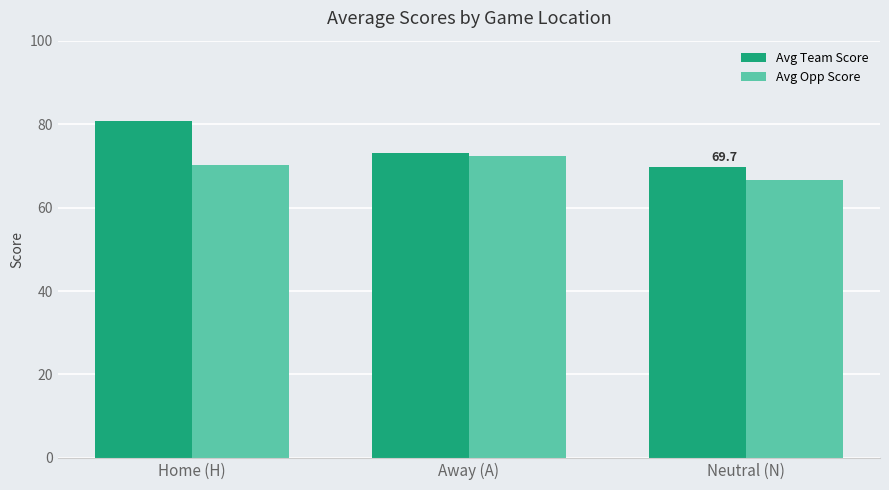

Are the bars horizontal?

No